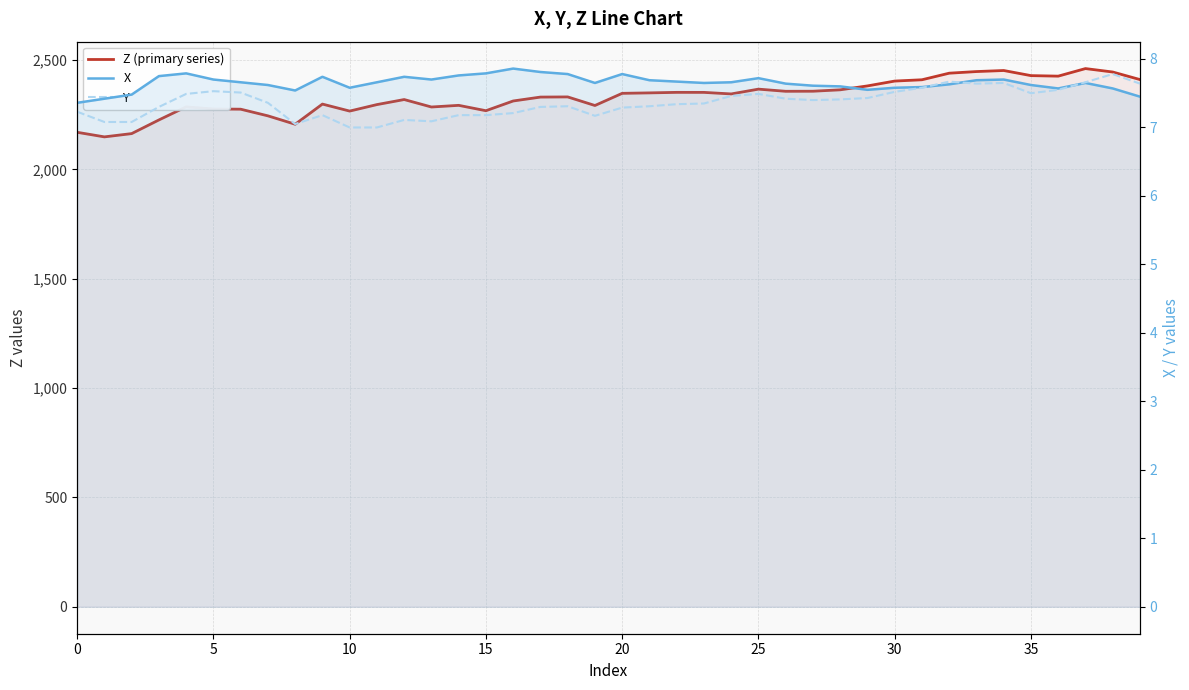

How many lines are shown in the chart?

3